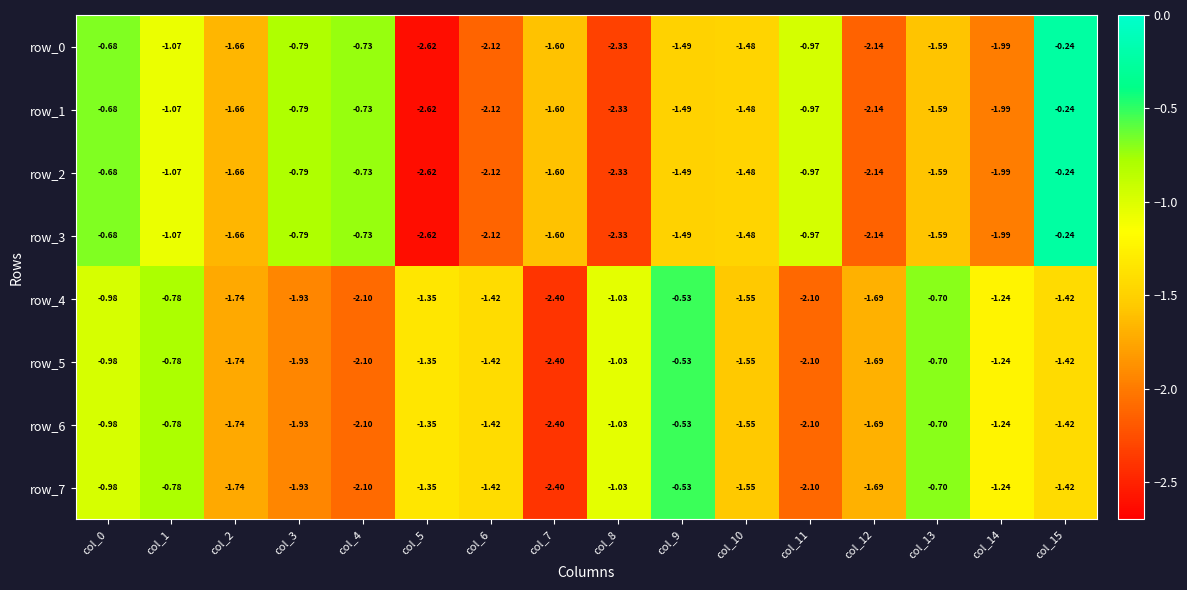

True or false: row_3 has a value of -1.6 at col_7.

True